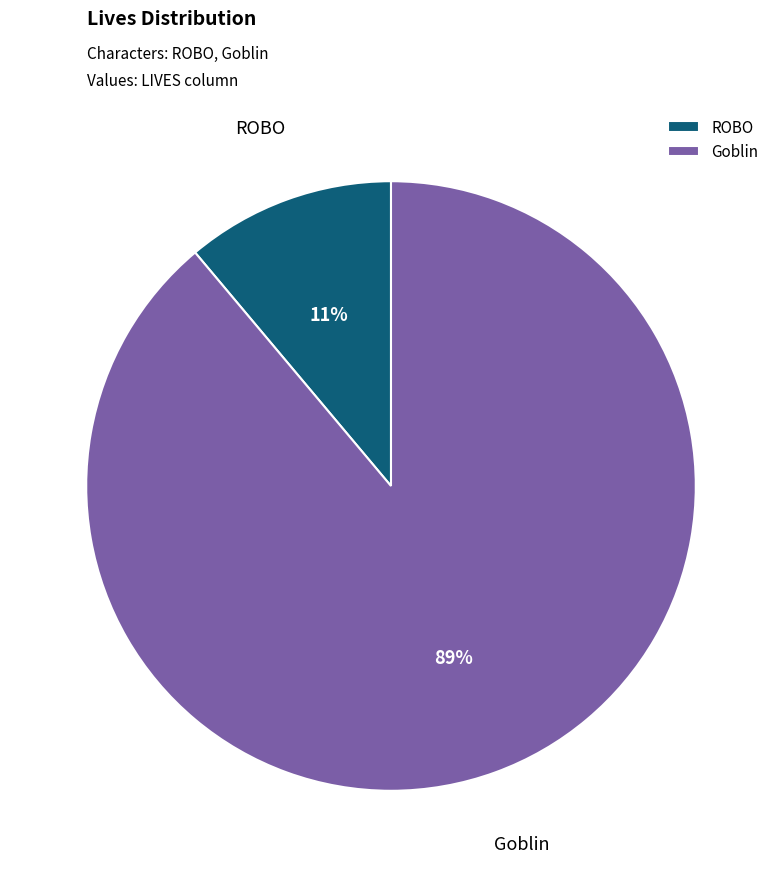

To the nearest percent, what percentage of the pie is ROBO?

11%